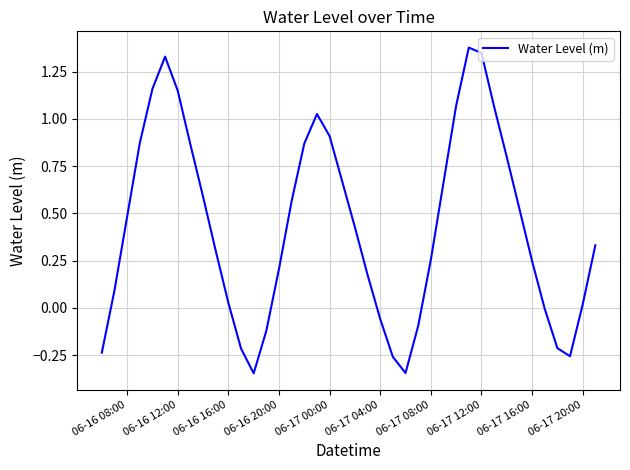

The chart shows a value of 0.0 at 06-17 20:00. True or false?

True